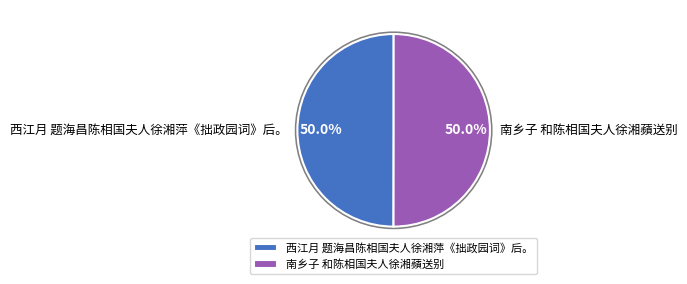

How many segments does this pie chart have?

2